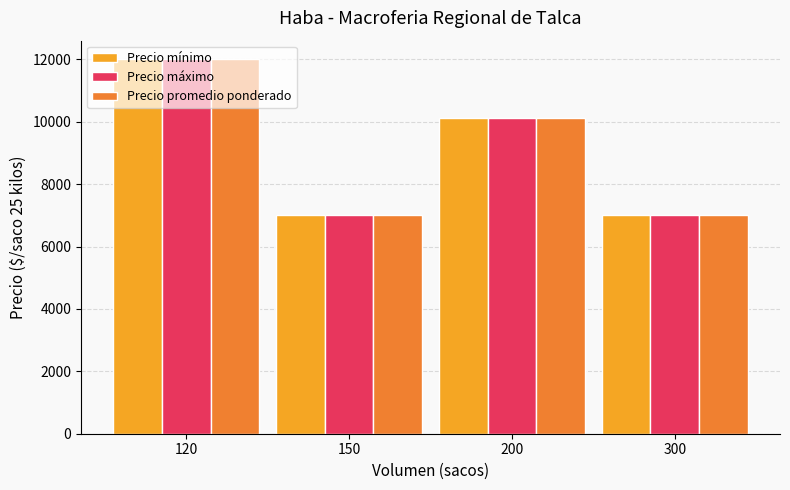

What is the sum of all Precio máximo values?

36125